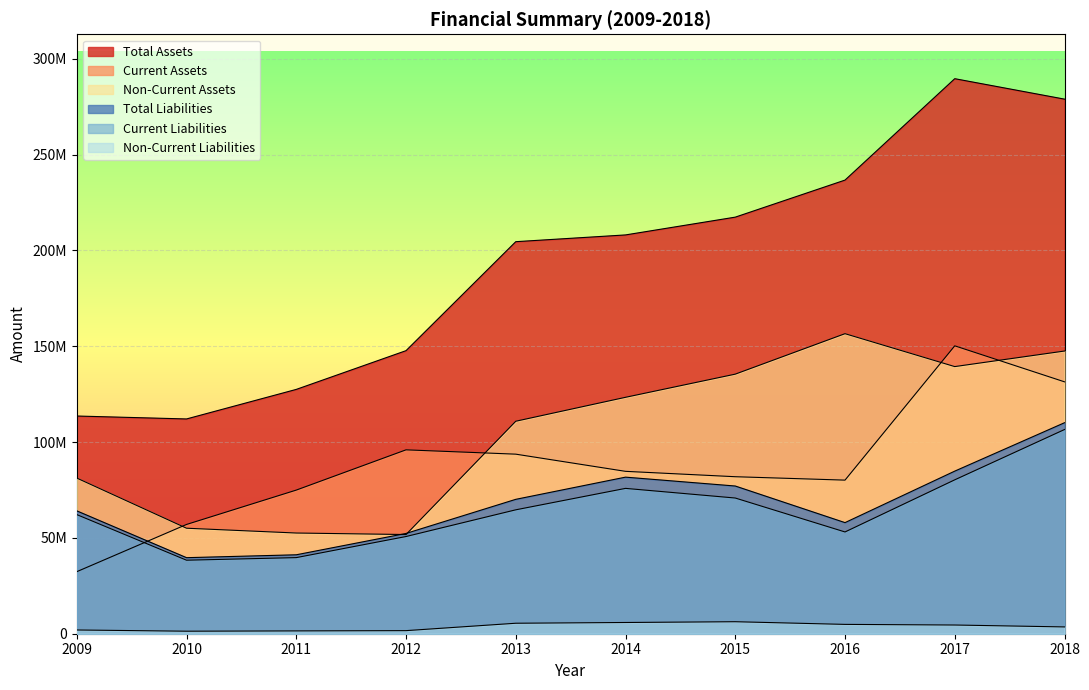

At which label does Non-Current Assets first exceed 123330264?

2015